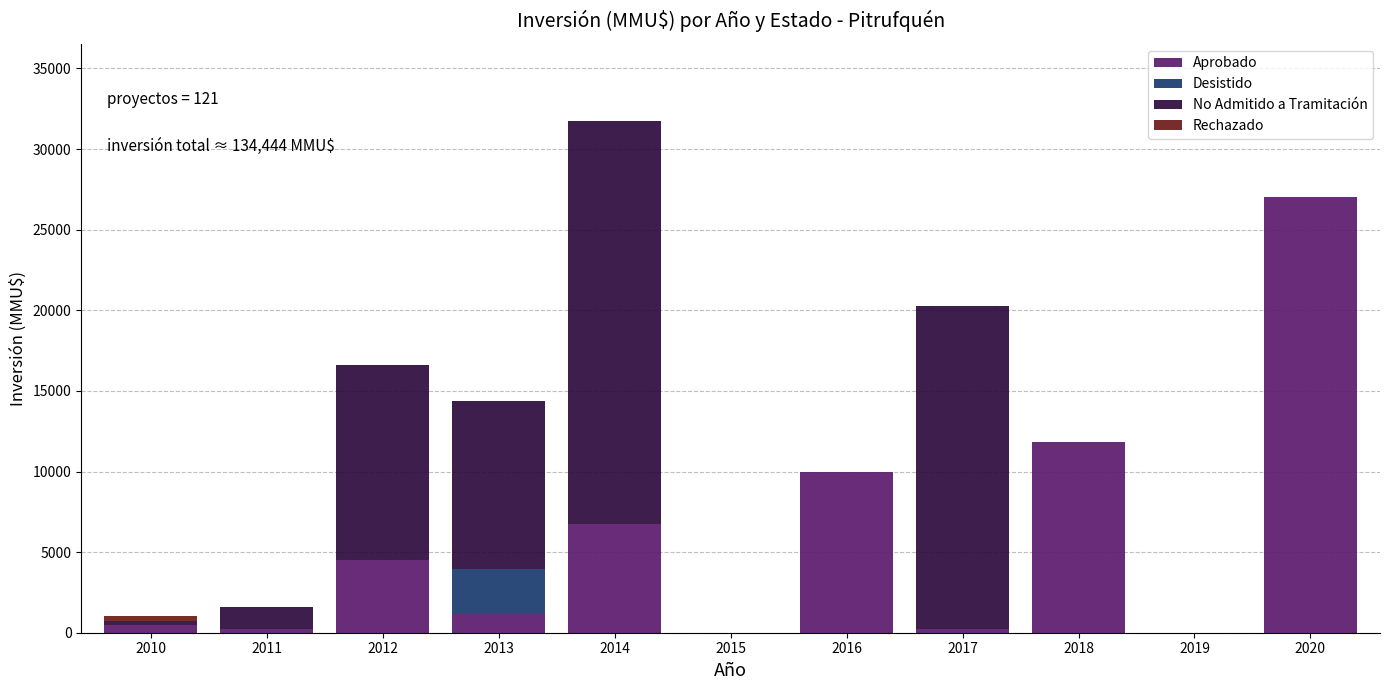

At which category is the sum across all series the highest?

2014